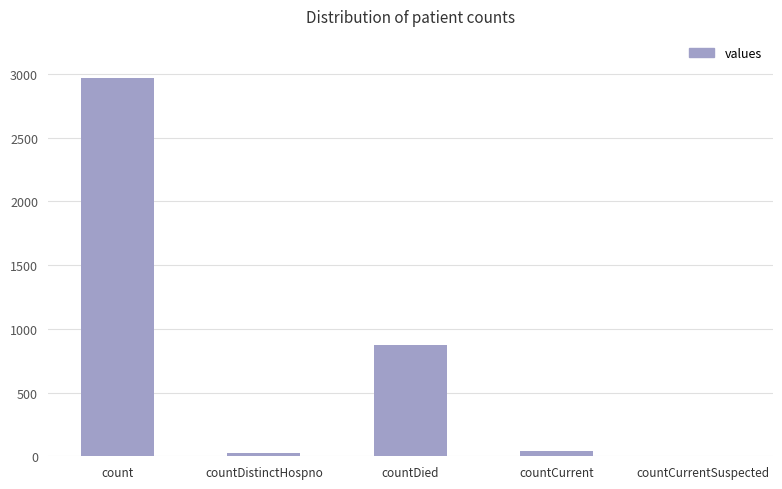

What is the sum of all values?

3907